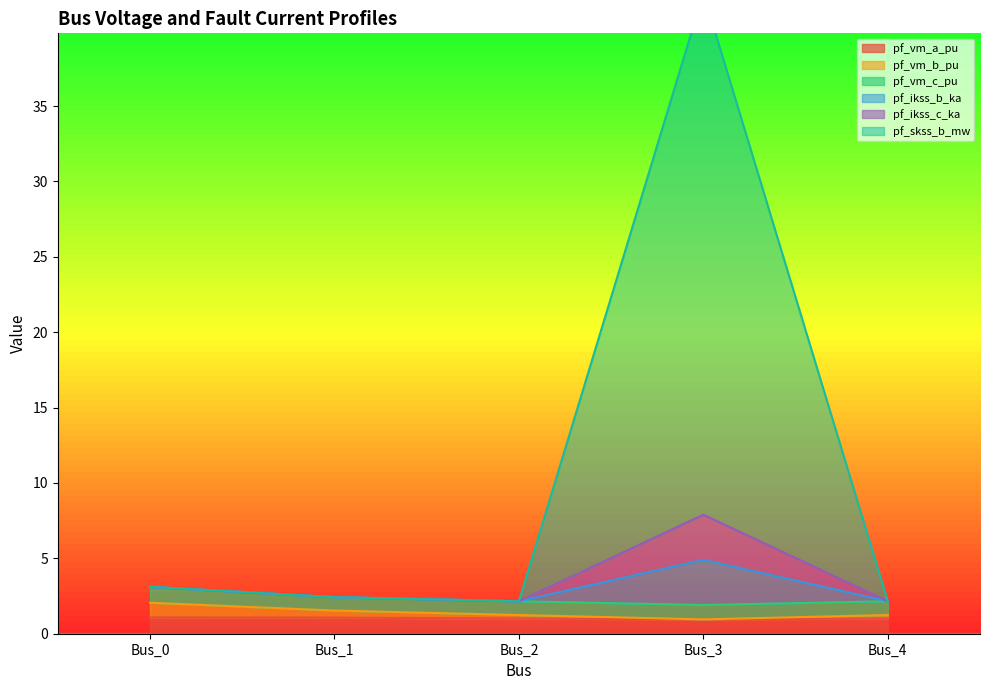

Which label corresponds to the smallest value in the chart?

Bus_3